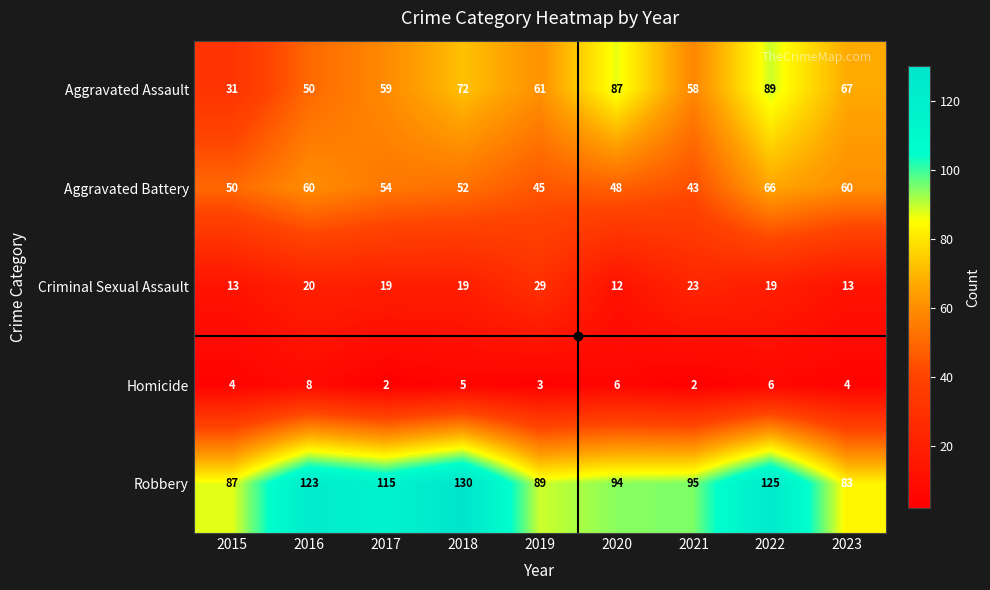

What is the minimum value shown in the chart?

2